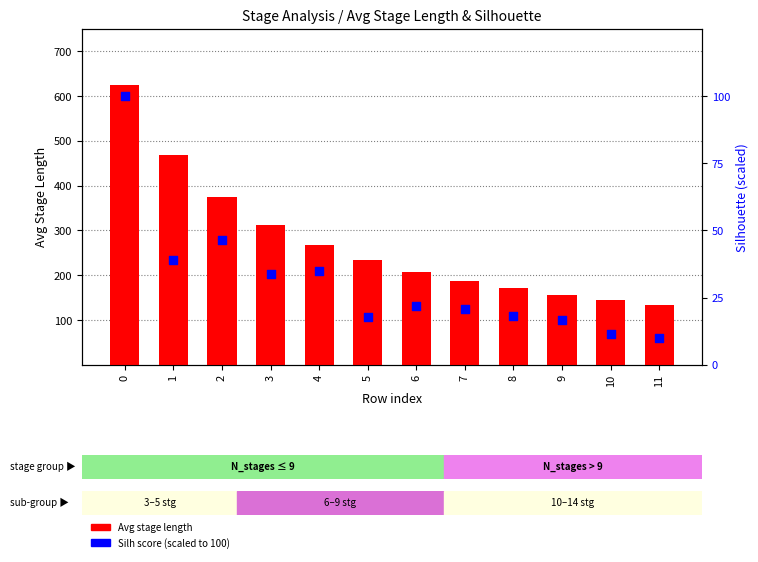

Is the value of Avg stage length at 6 greater than the value of Silh (scaled to 100) at 8?

Yes